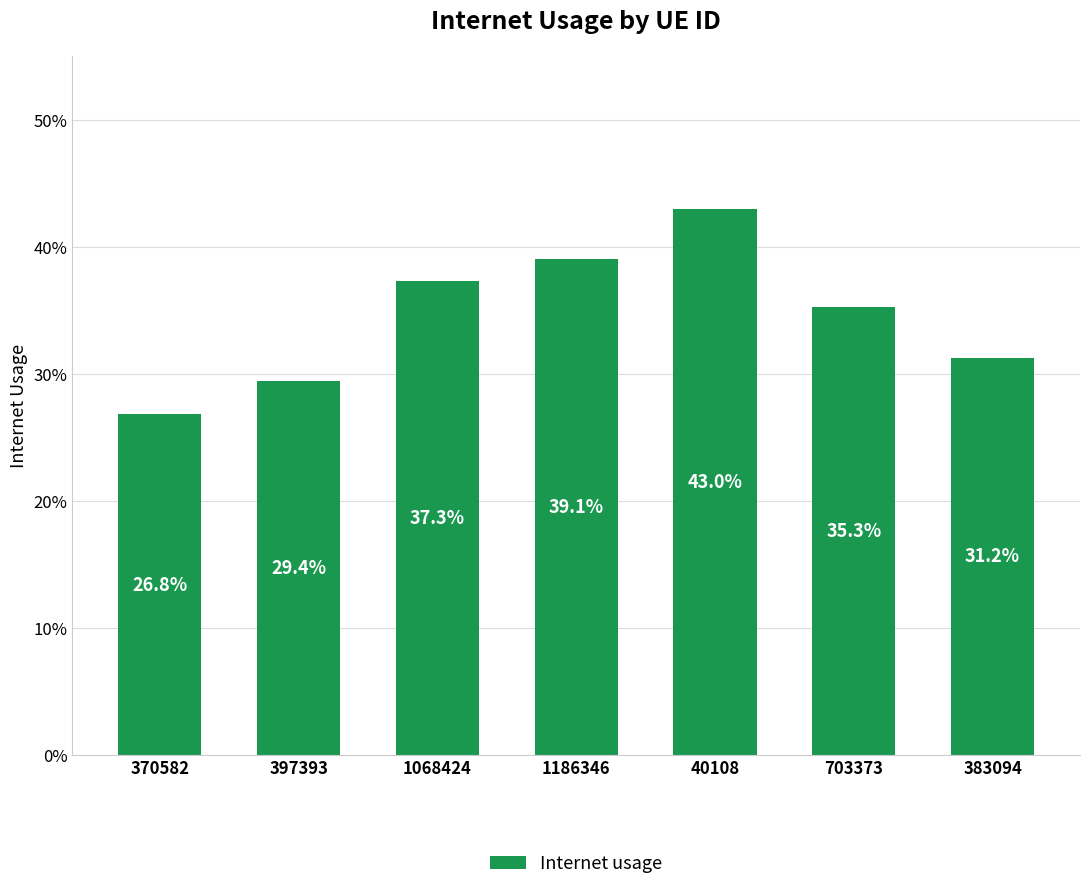

Count the number of categories in the chart.

7